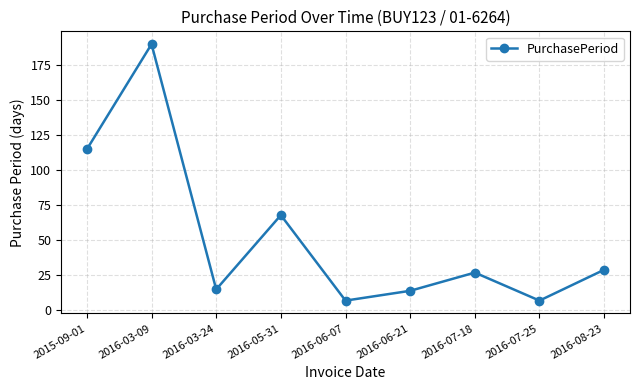

Where does the data first go above 27?

2015-09-01